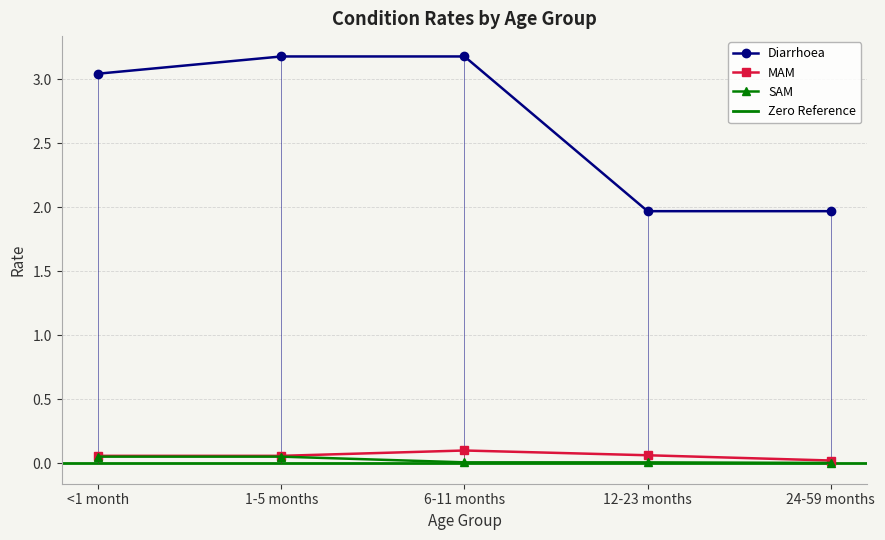

What is the difference between the highest and lowest values at 24-59 months?

2.0